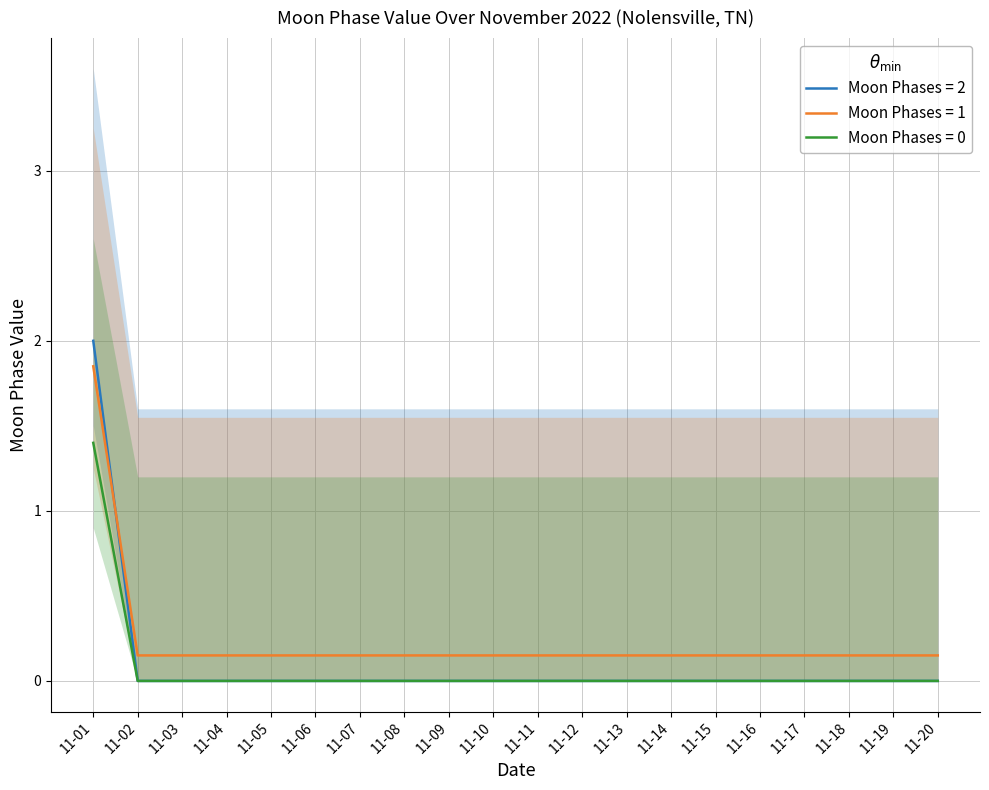

What is the sum of all values?

2